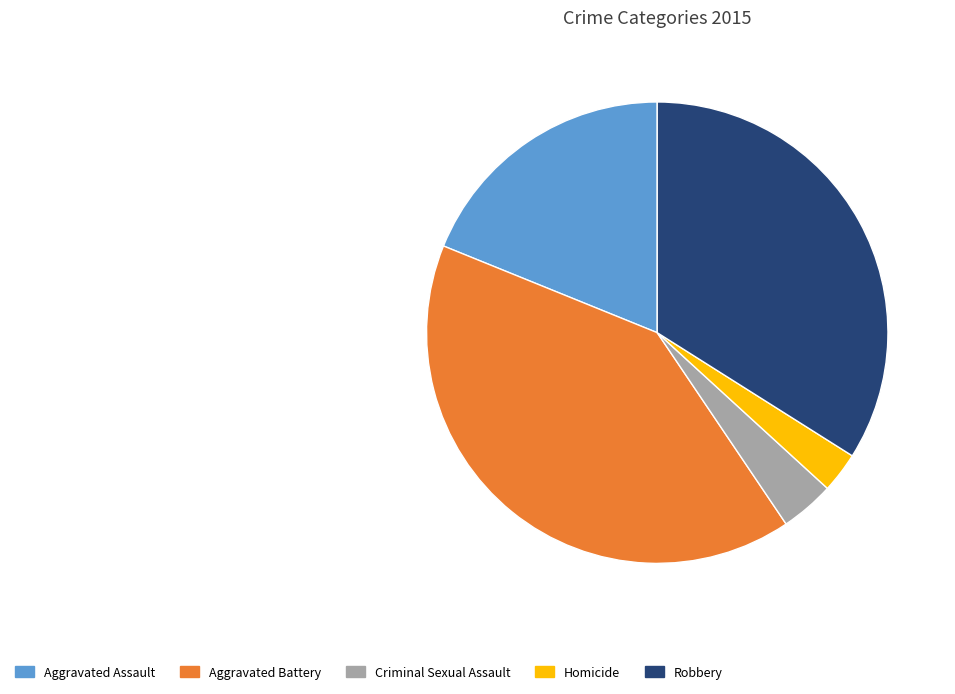

What is the largest slice in the pie chart?

Aggravated Battery